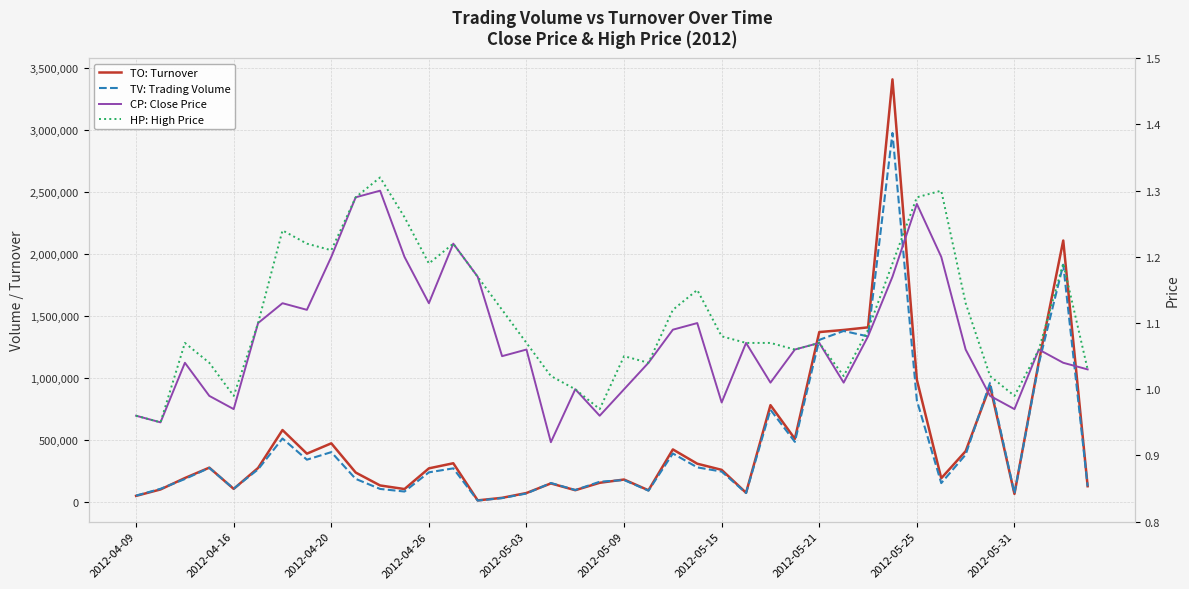

What is the difference between the maximum and minimum values in the HP: High Price series?

0.4